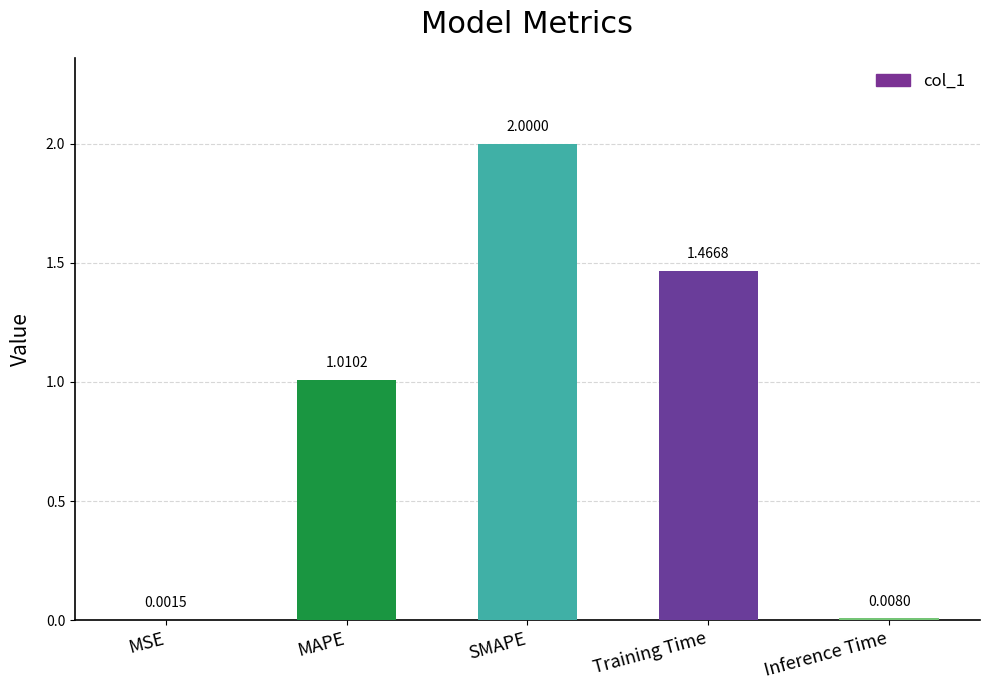

At which label does the data first exceed 1?

MAPE